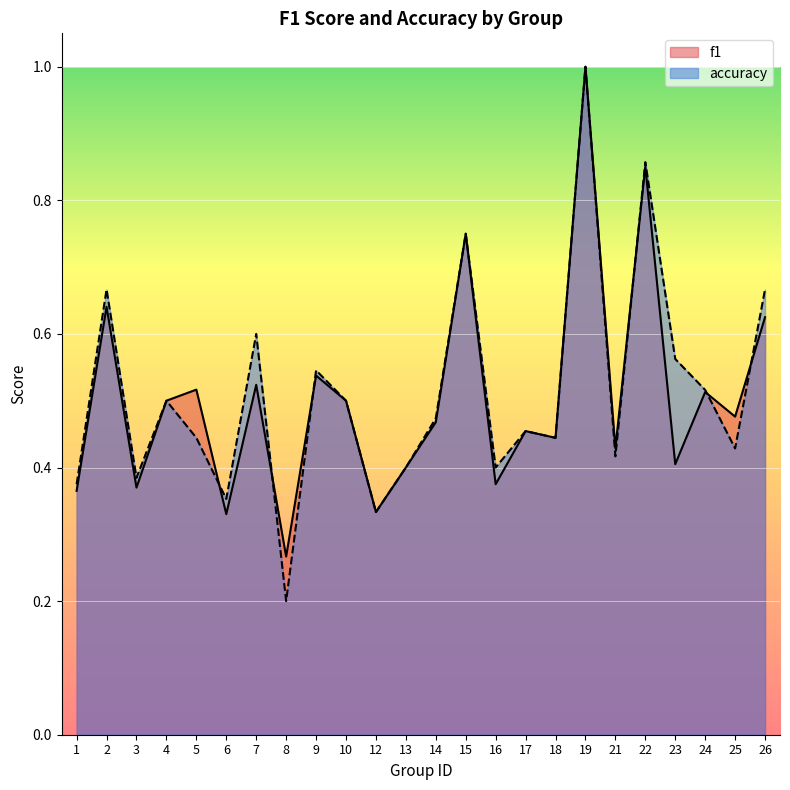

Which label corresponds to the smallest value in the chart?

8